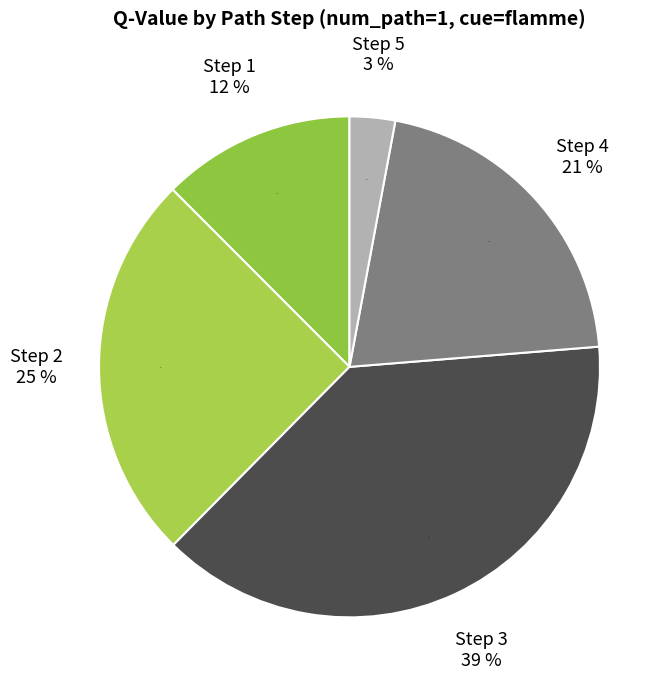

Does Step 1 account for over 50% of the chart?

No